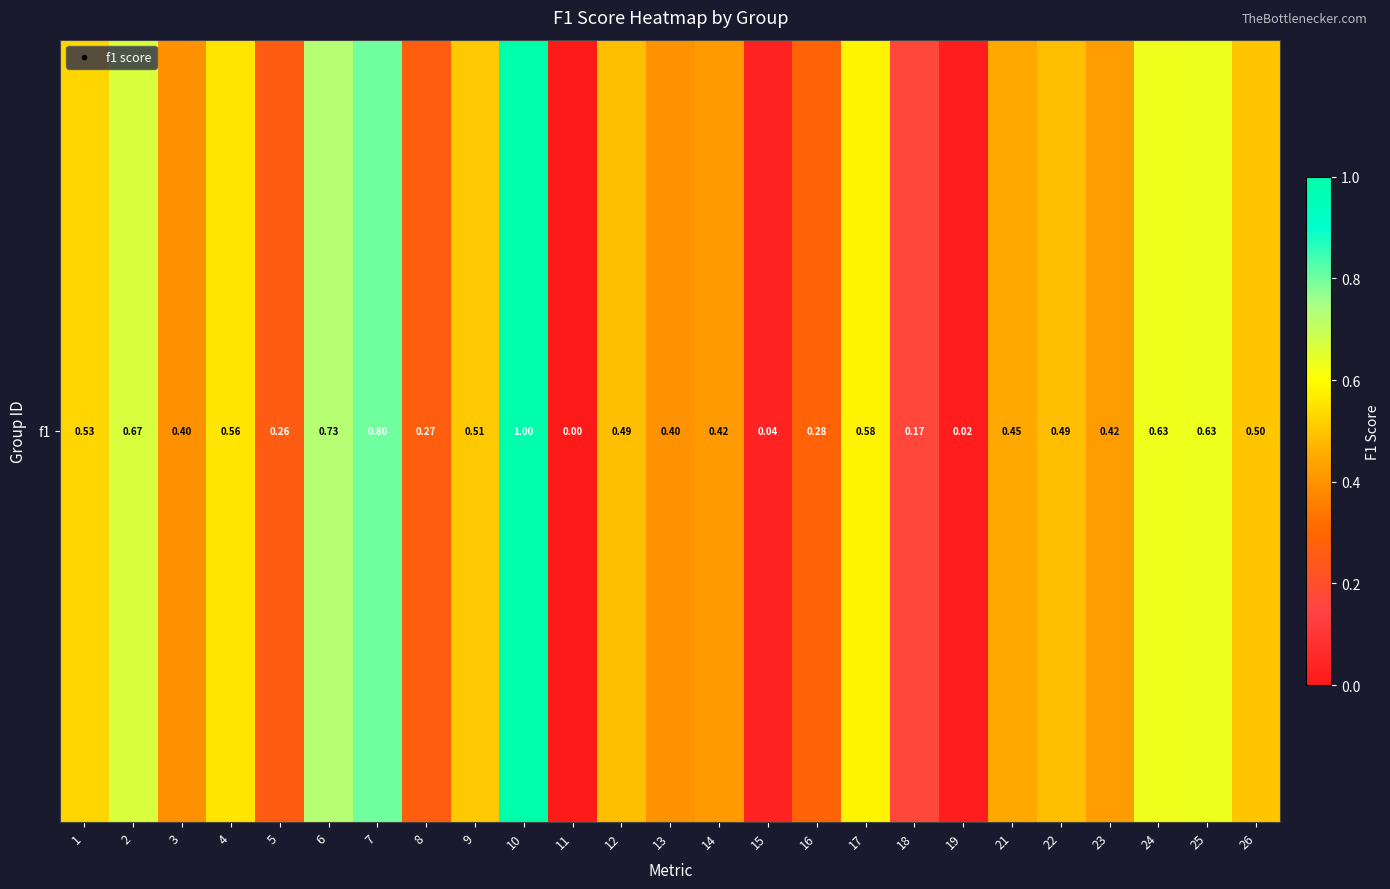

Rank the categories by value from highest to lowest.

10, 7, 6, 2, 25, 24, 17, 4, 1, 9, 26, 12, 22, 21, 23, 14, 13, 3, 16, 8, 5, 18, 15, 19, 11